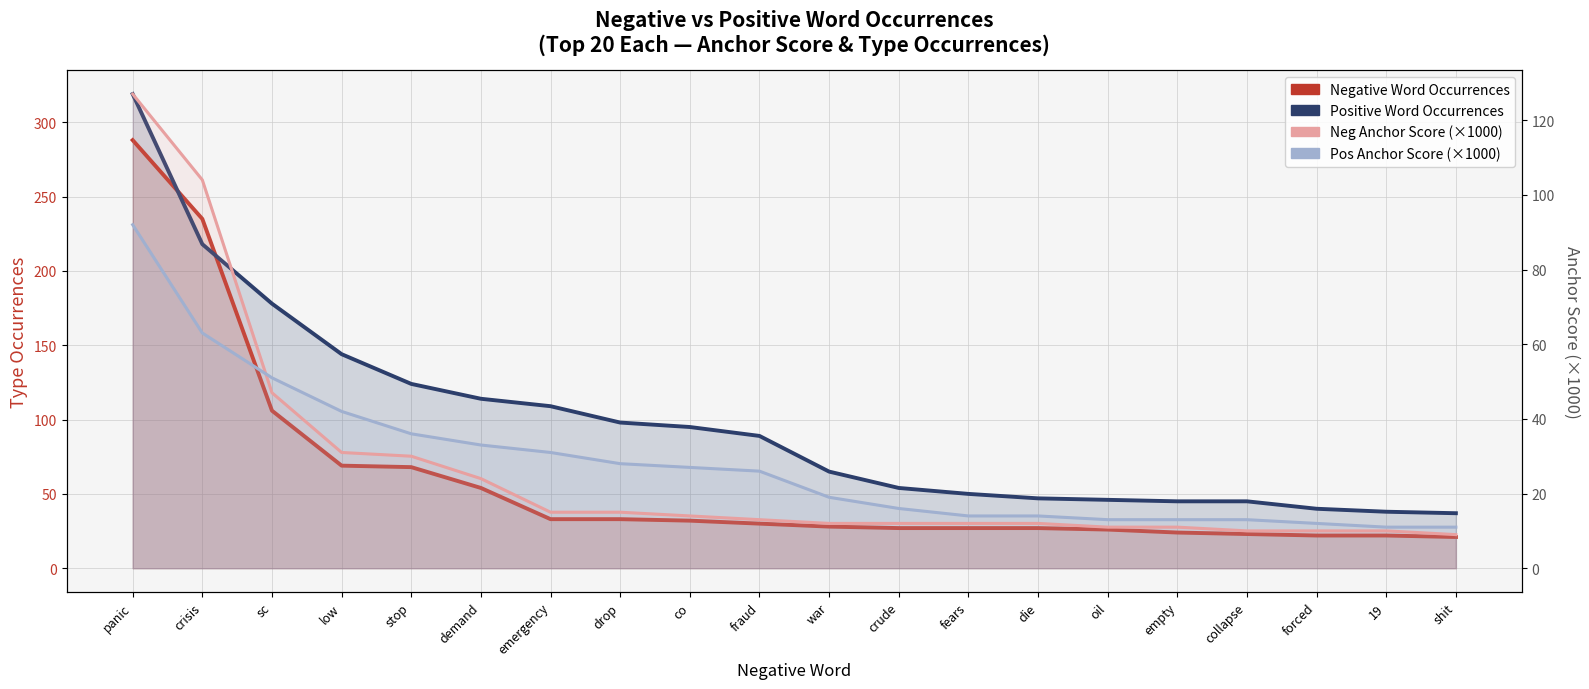

True or false: Negative Word Occurrences has more than 1 interior local peaks.

False